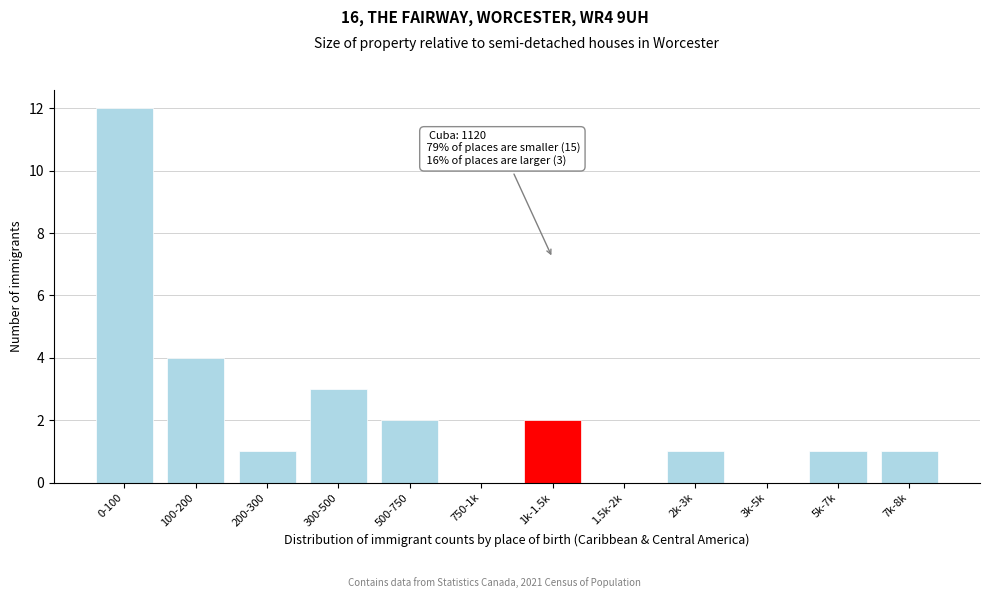

Reading left to right, transcribe all the data shown in this chart.

0-100=12	100-200=4	200-300=1	300-500=3	500-750=2	750-1k=0	1k-1.5k=2	1.5k-2k=0	2k-3k=1	3k-5k=0	5k-7k=1	7k-8k=1